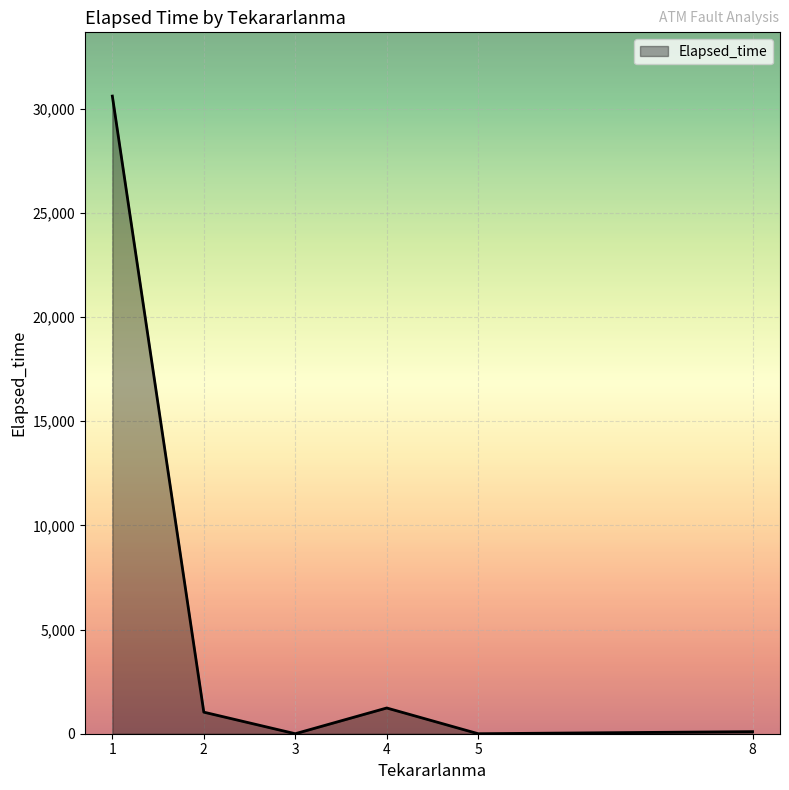

What is the sum of all values?

32970